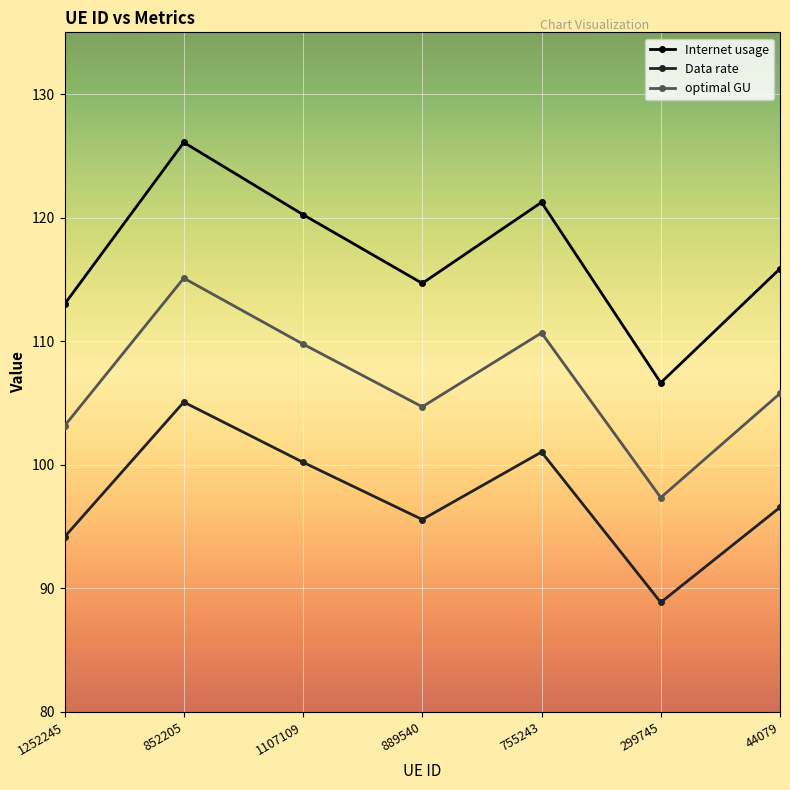

What is the difference between the highest and lowest values at 299745?

17.8